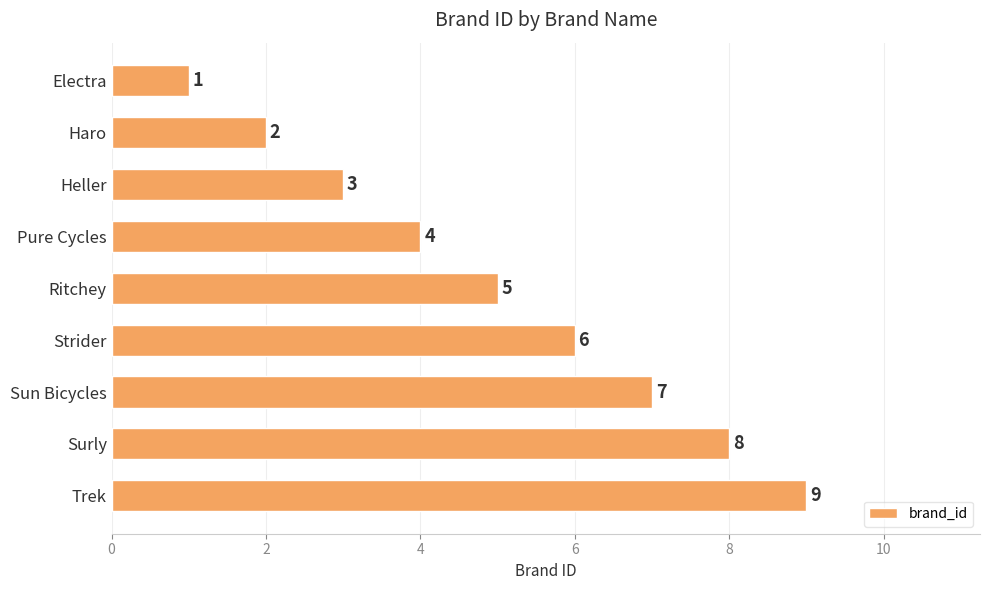

How many values are between 3 and 7?

5